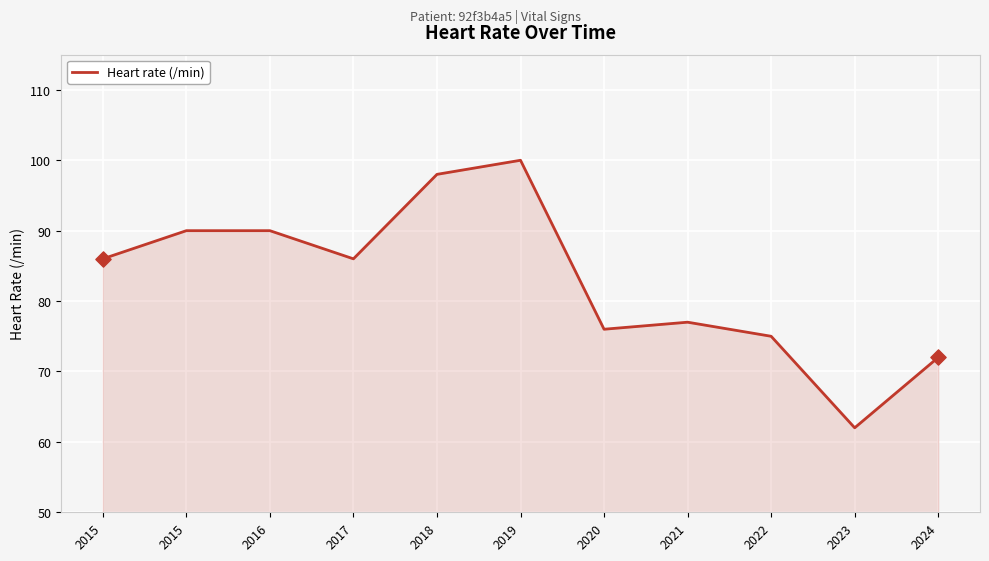

What is the ratio of the value at 2015 to the value at 2016?

1.0